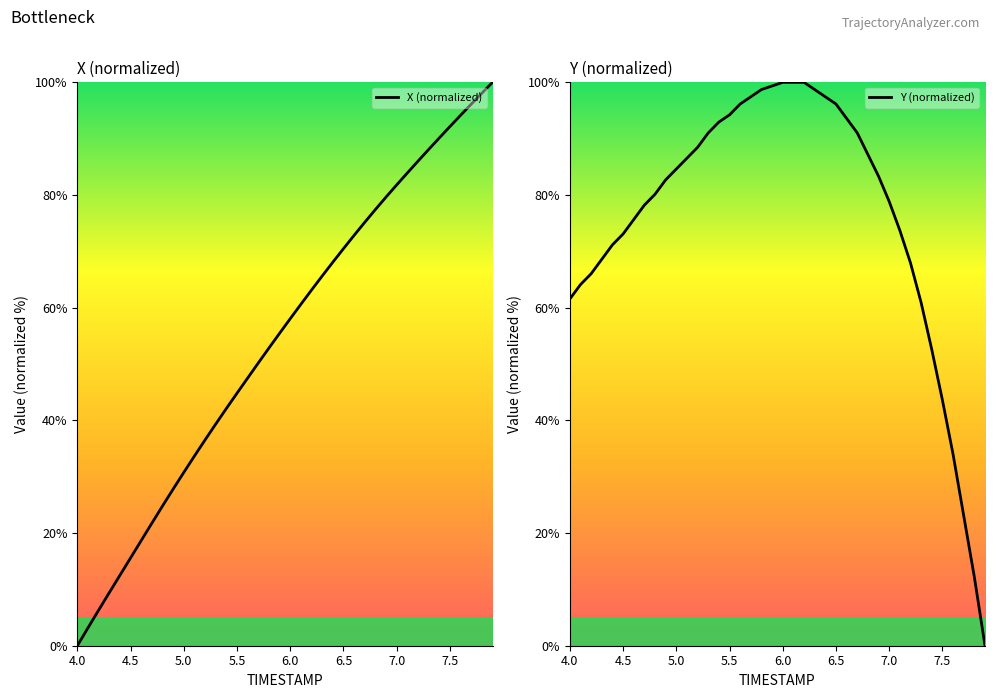

Is it true that Y (normalized) equals 150.9 at 5.5?

False